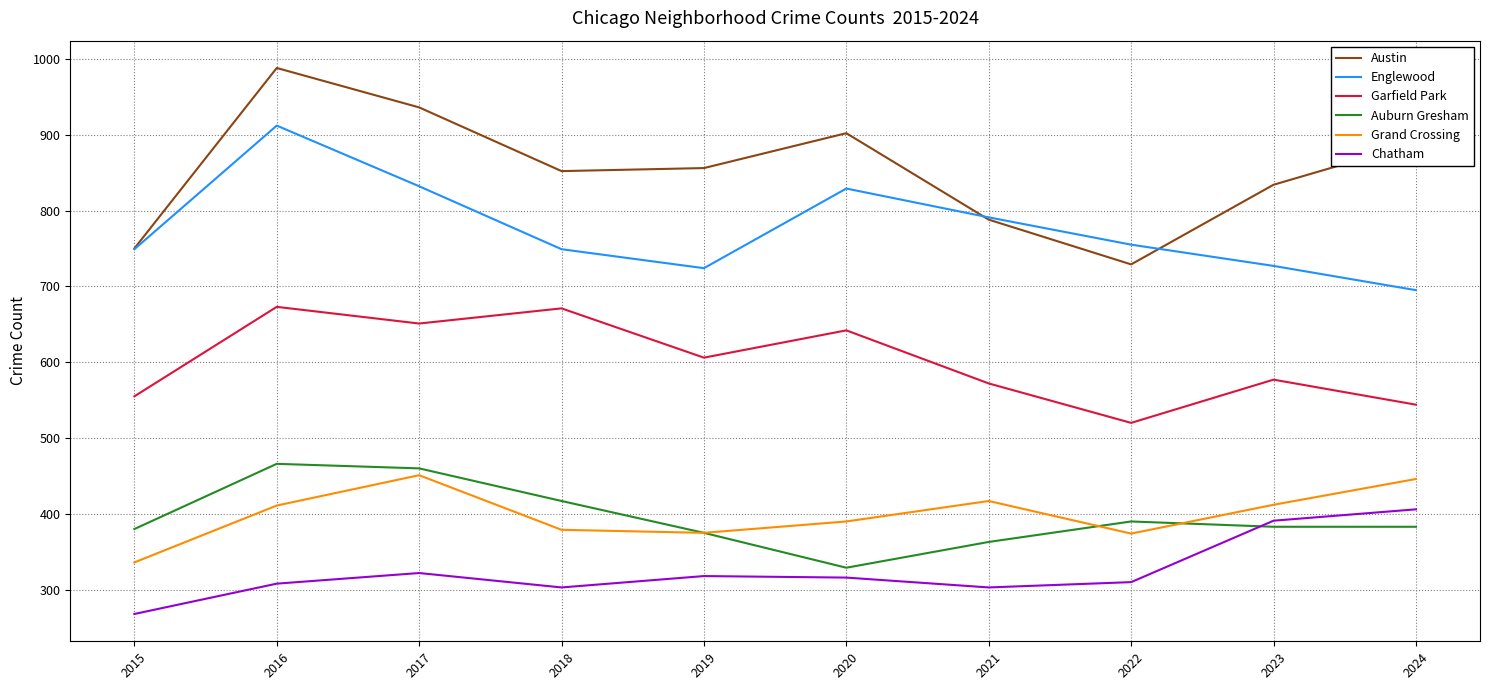

Which series has the widest spread of values?

Austin